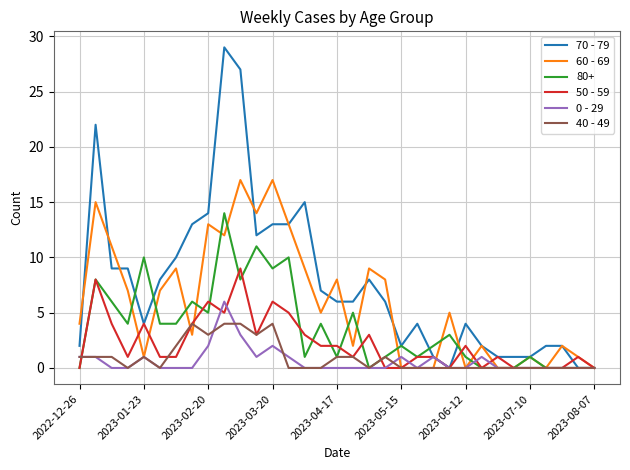

How many lines are shown in the chart?

6